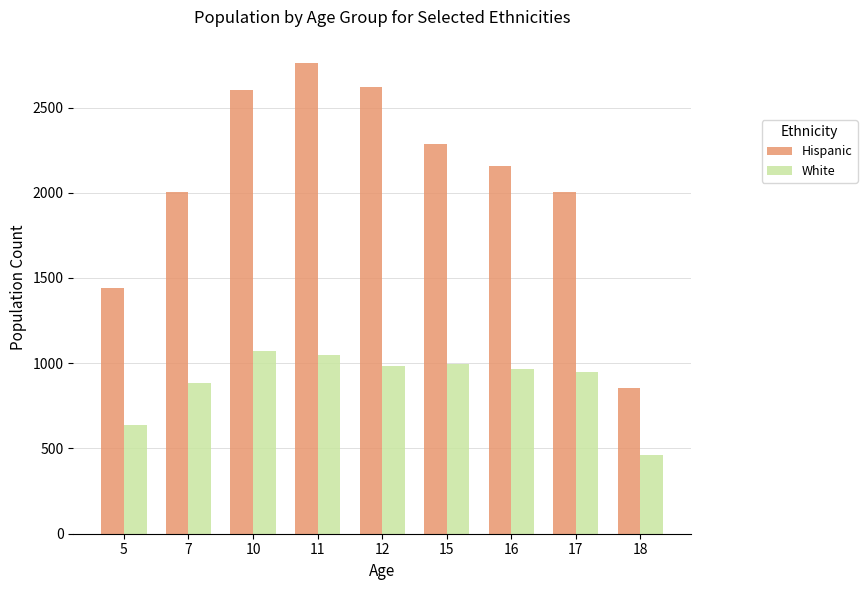

Is the value of Hispanic at 5 greater than the value of White at 15?

Yes